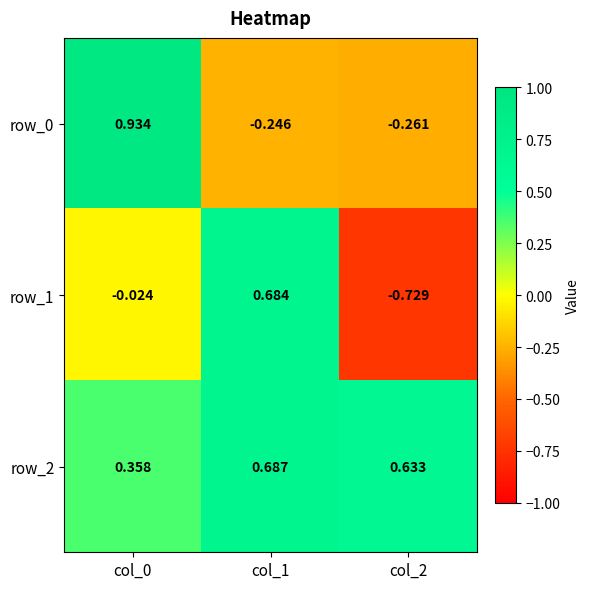

Is it true that row_1 equals -1.2 at col_2?

False